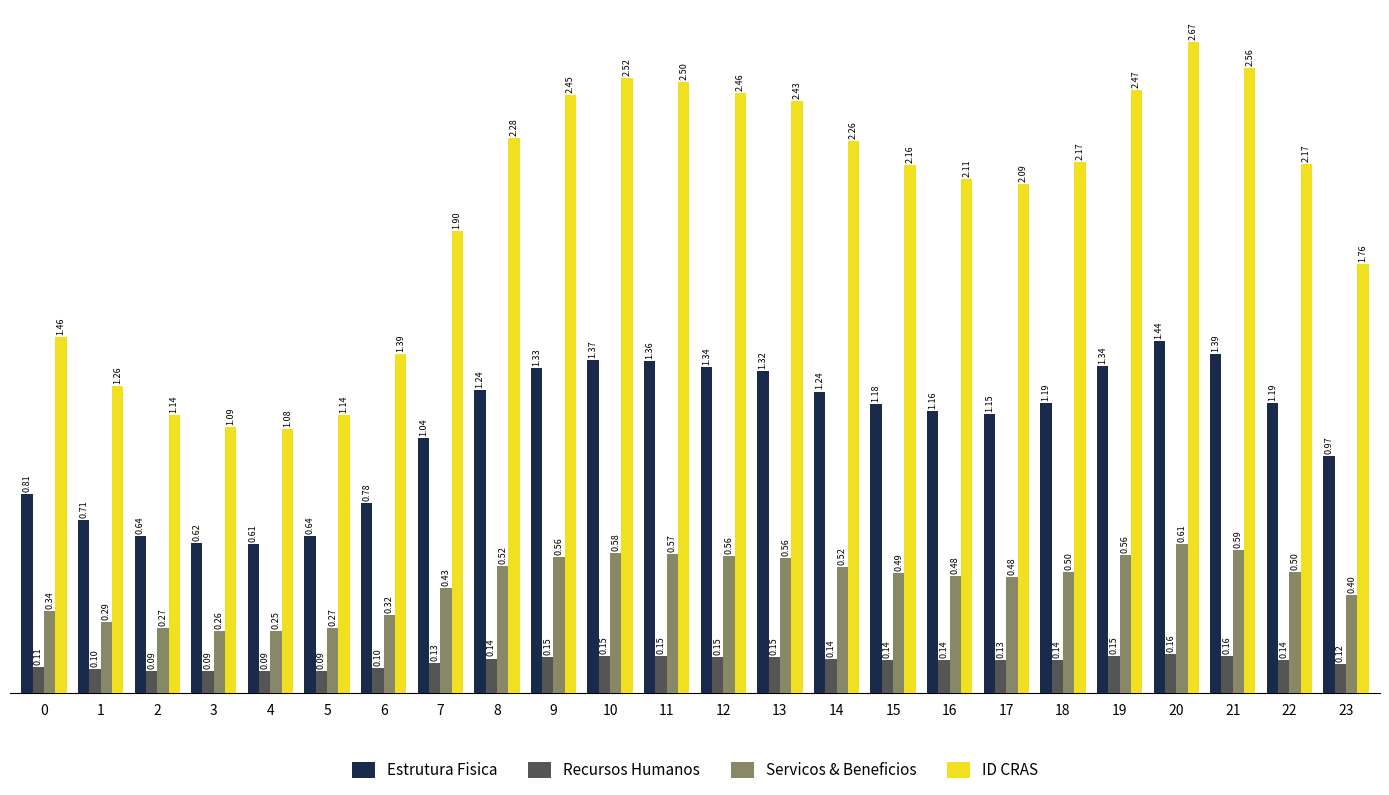

What is the total value across all series at 20?

4.9